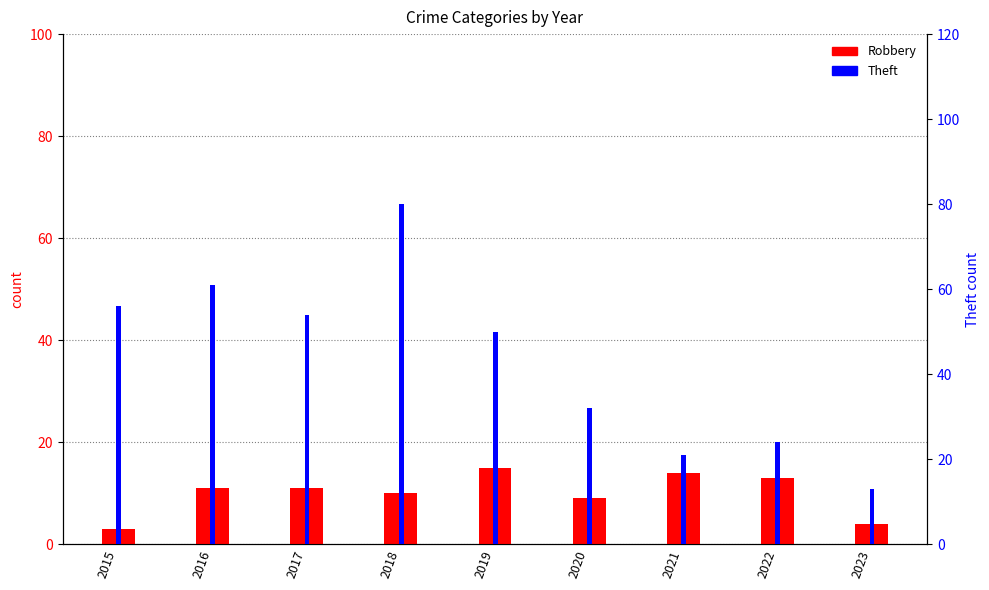

Is it true that Robbery equals 13 at 2022?

True